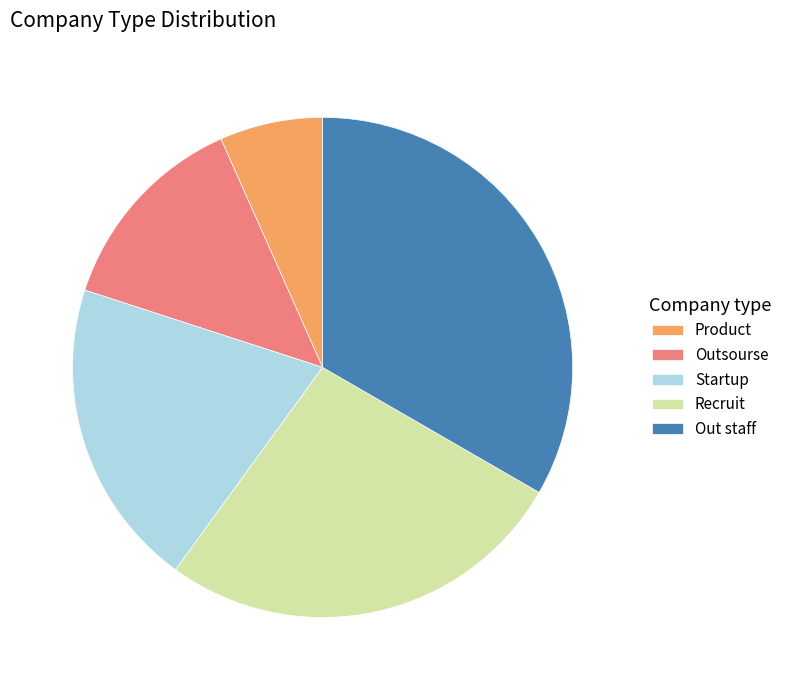

Which has a higher value, Product or Recruit?

Recruit